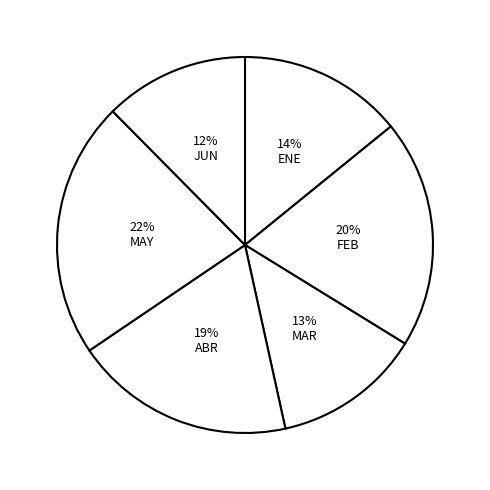

What percentage is the JUN slice, to the nearest percent?

12%